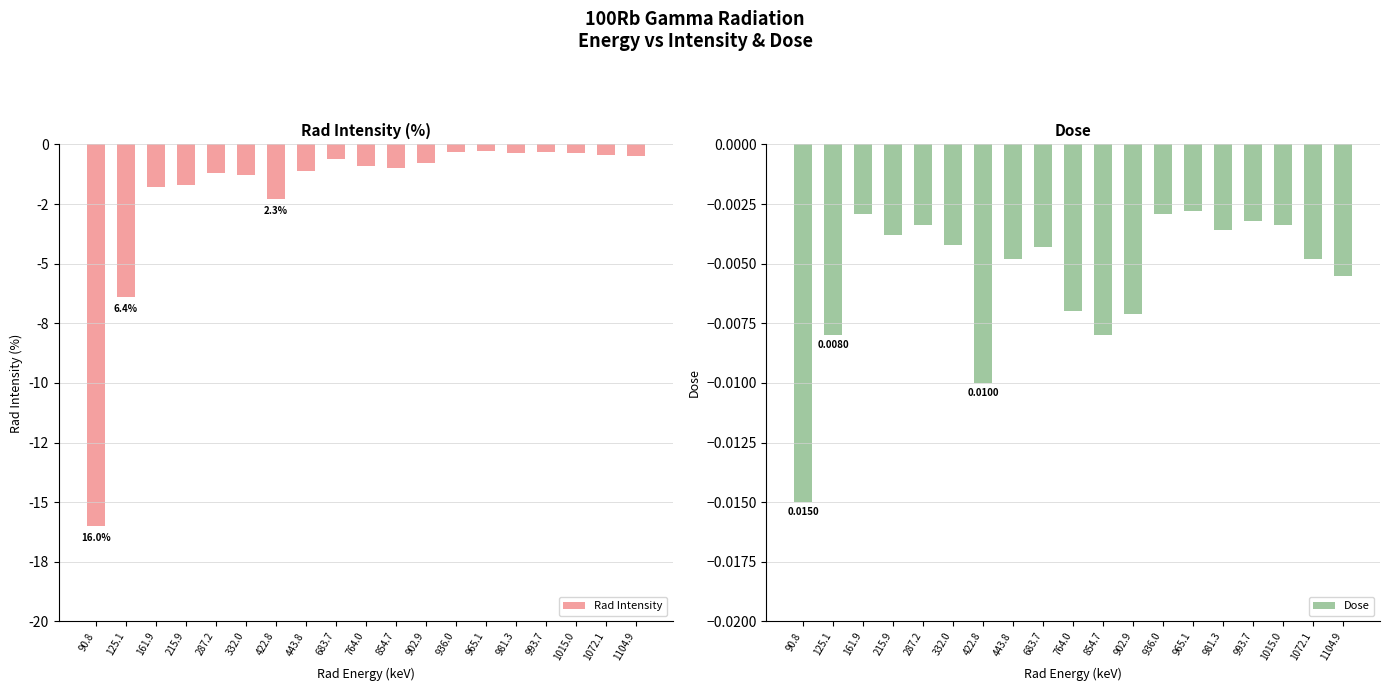

Reading left to right, extract all data points from this chart.

Rad Intensity: 90.8=-16.0	125.1=-6.4	161.9=-1.8	215.9=-1.7	287.2=-1.2	332.0=-1.3	422.8=-2.3	443.8=-1.1	683.7=-0.6	764.0=-0.9	854.7=-1.0	902.9=-0.8	936.0=-0.3	965.1=-0.3	981.3=-0.4	993.7=-0.3	1015.0=-0.3	1072.1=-0.5	1104.9=-0.5
Dose: 90.8=-0.0	125.1=-0.0	161.9=-0.0	215.9=-0.0	287.2=-0.0	332.0=-0.0	422.8=-0.0	443.8=-0.0	683.7=-0.0	764.0=-0.0	854.7=-0.0	902.9=-0.0	936.0=-0.0	965.1=-0.0	981.3=-0.0	993.7=-0.0	1015.0=-0.0	1072.1=-0.0	1104.9=-0.0